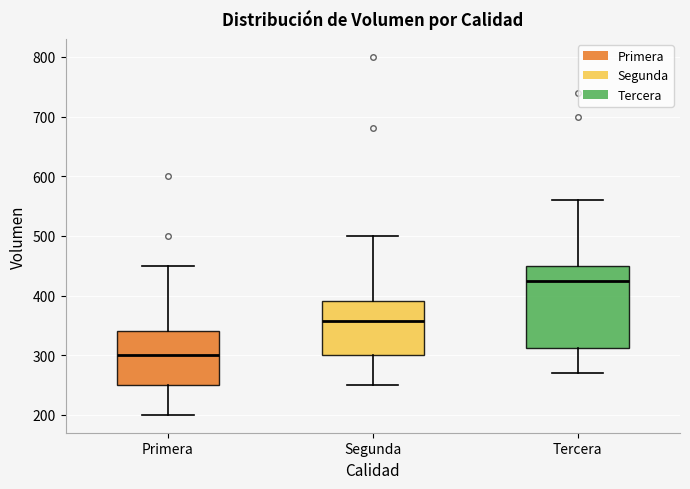

Reading left to right, read every box against the y-axis: the position of its median line, the range the box covers, and the ends of its whiskers. The values are not printed on the chart, so give them approximately, as read against the axis.

Primera: median 300, box 250 to 340, whiskers 200 to 450
Segunda: median 360, box 300 to 390, whiskers 250 to 500
Tercera: median 430, box 310 to 450, whiskers 270 to 560